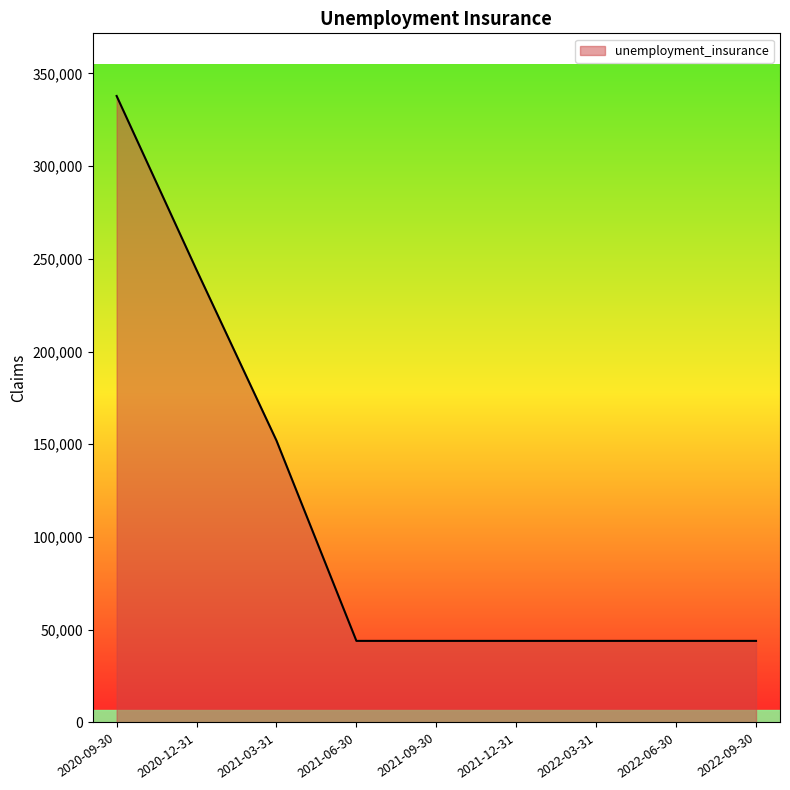

At which category does the chart reach its peak across all series?

2020-09-30